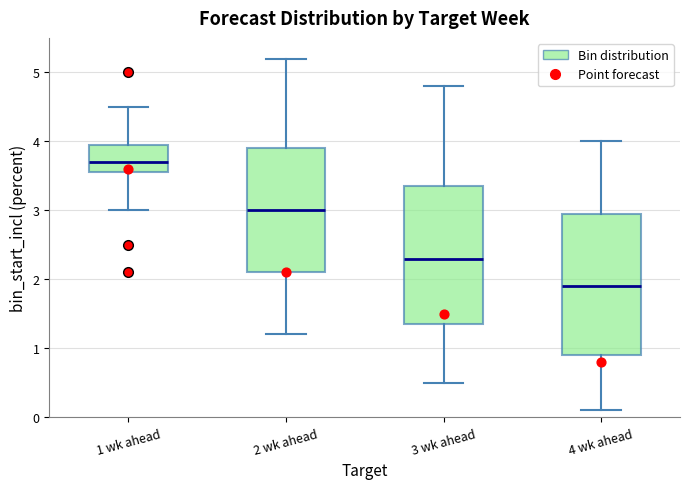

Where does the lower whisker of the box for 2 wk ahead end on the y-axis? The values are not printed on the chart, so give them approximately, as read against the axis.

1.2